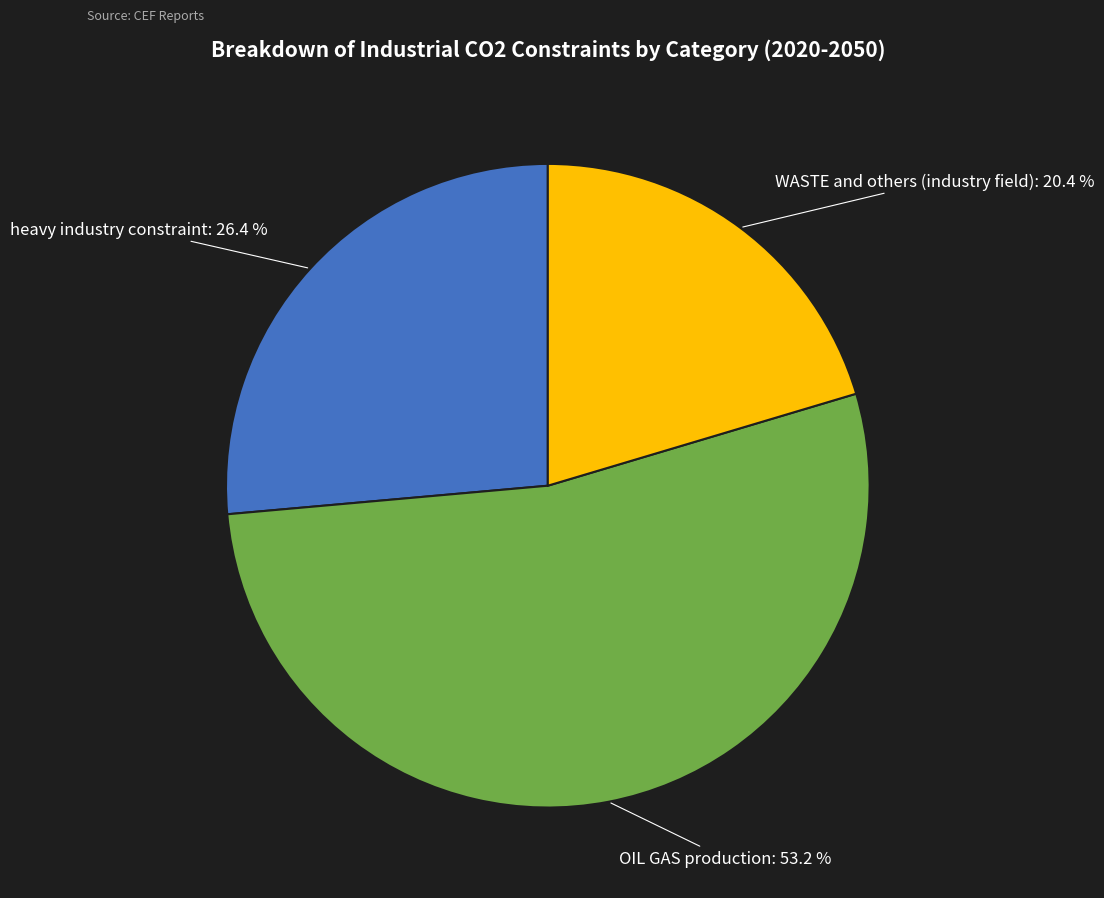

Is there a majority slice in this chart?

Yes